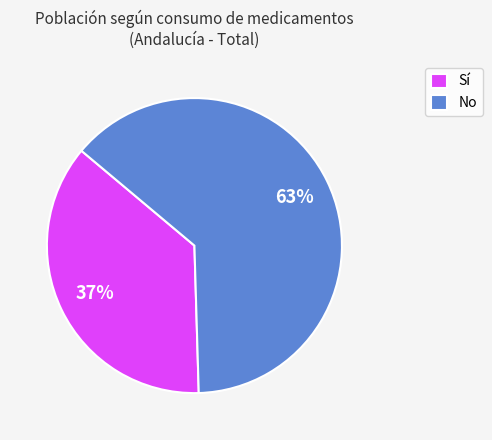

To the nearest percent, what percentage of the pie is Sí?

37%